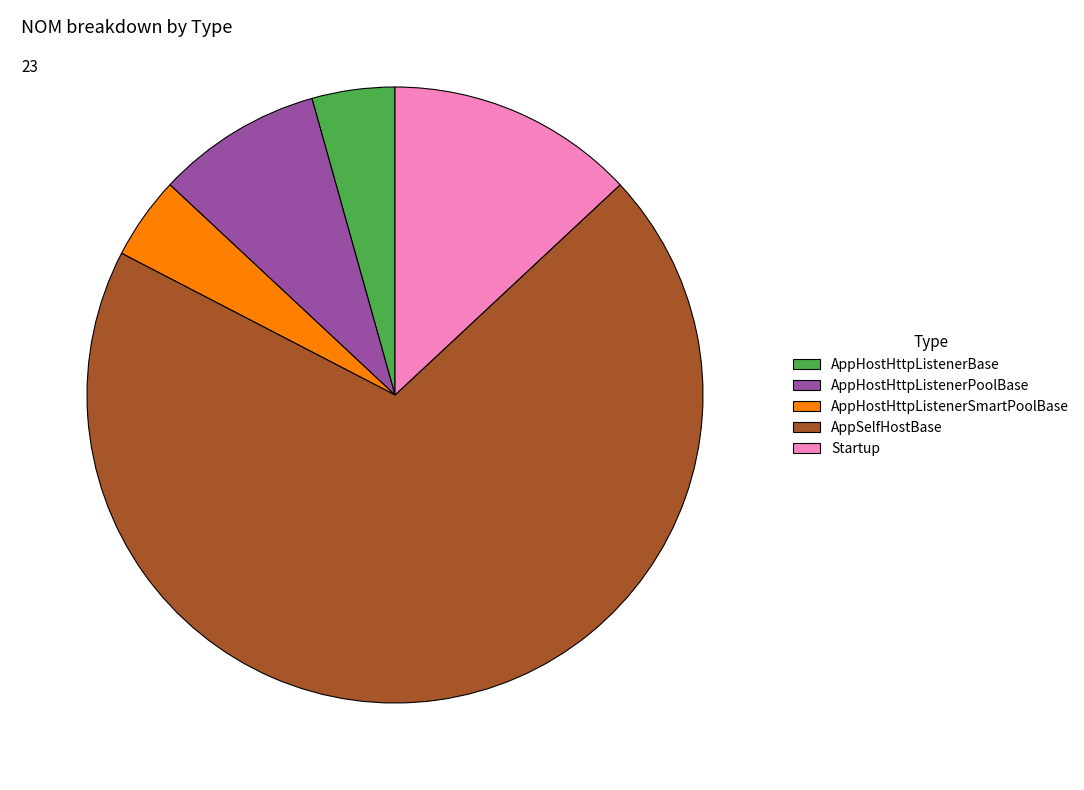

Is Startup the majority of the pie?

No